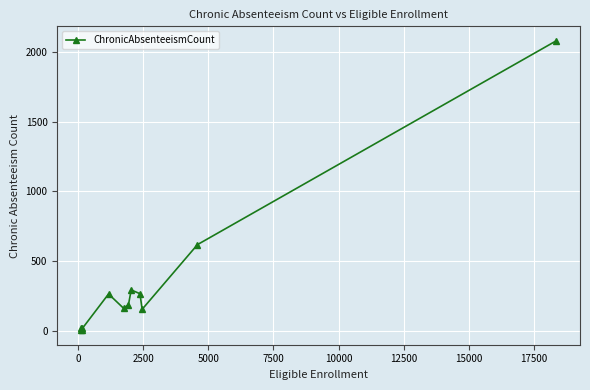

What is the sum of all values?

4082